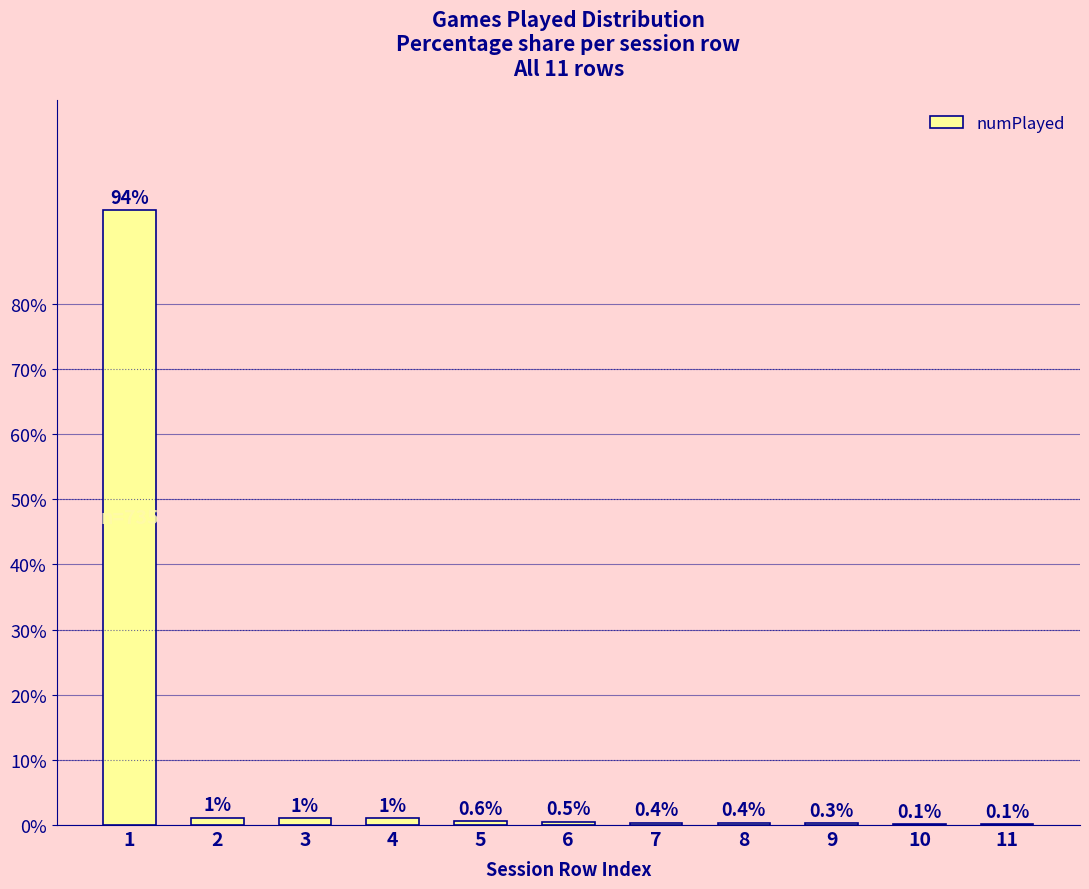

What is the sum of the values at 11 and 6?

0.6